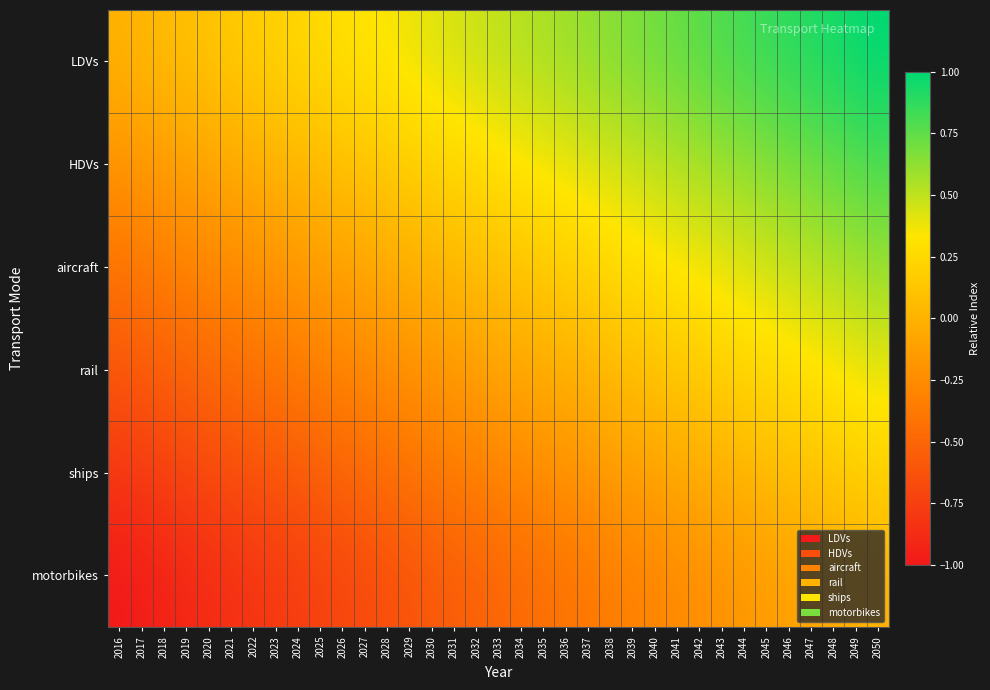

What is the maximum value shown in the chart?

1.0